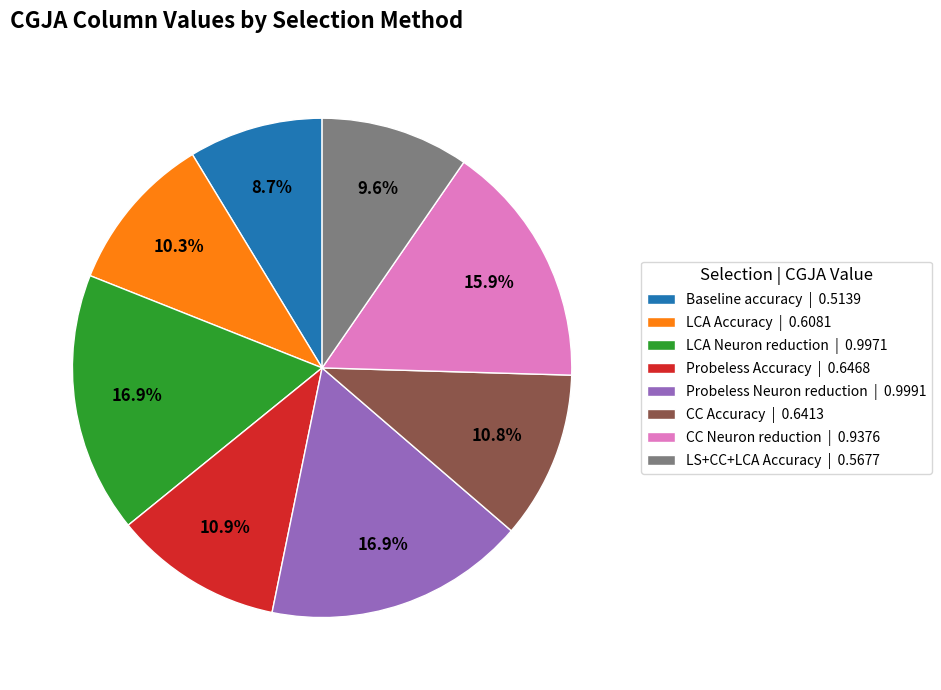

What is the smallest slice in the pie chart?

Baseline accuracy